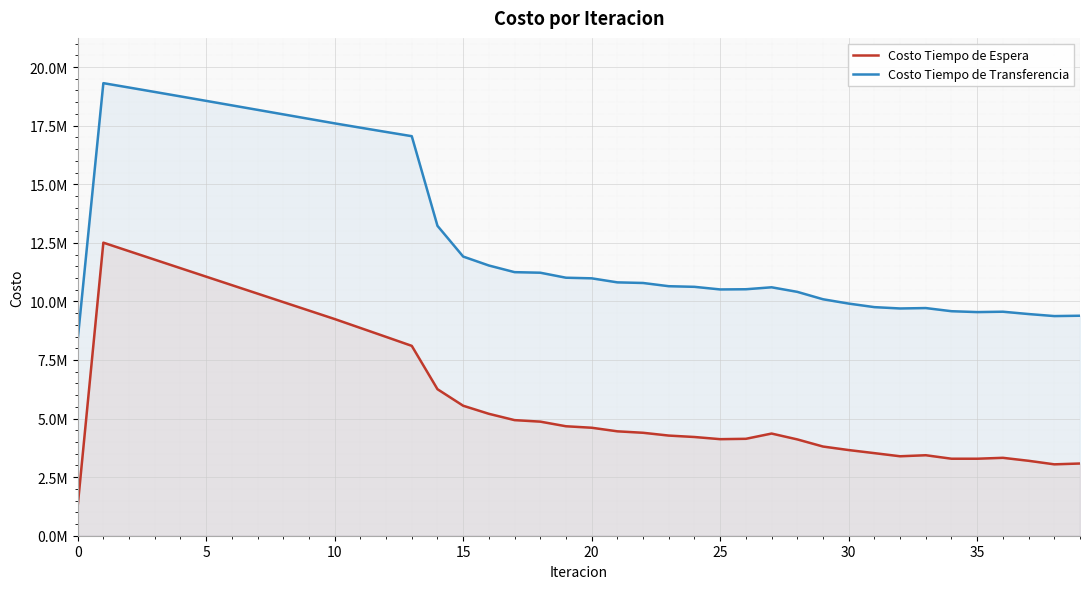

True or false: Costo Tiempo de Transferencia has a value of 11223762.4 at 18.

True